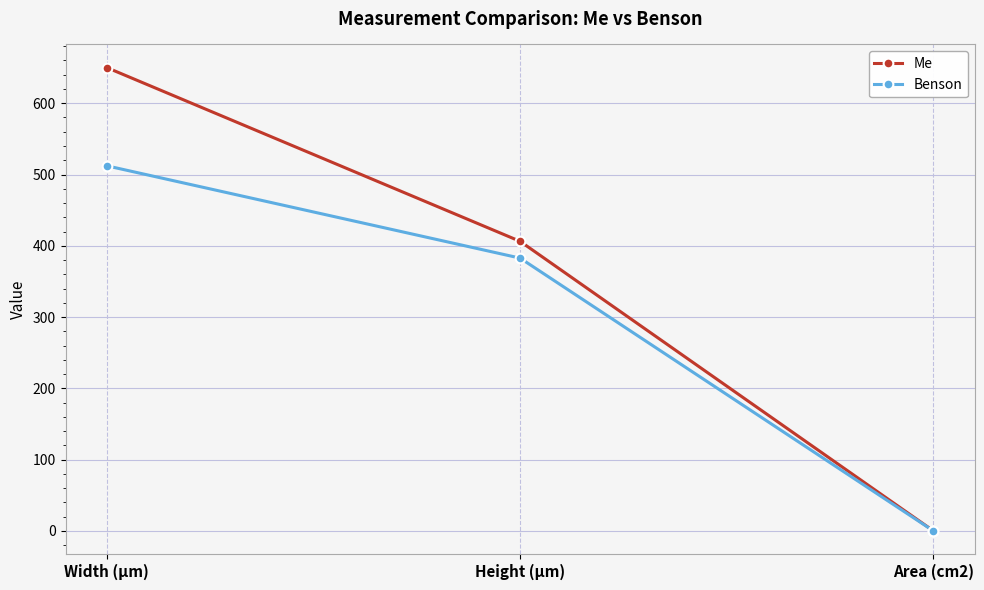

What is the maximum value for Me?

650.0